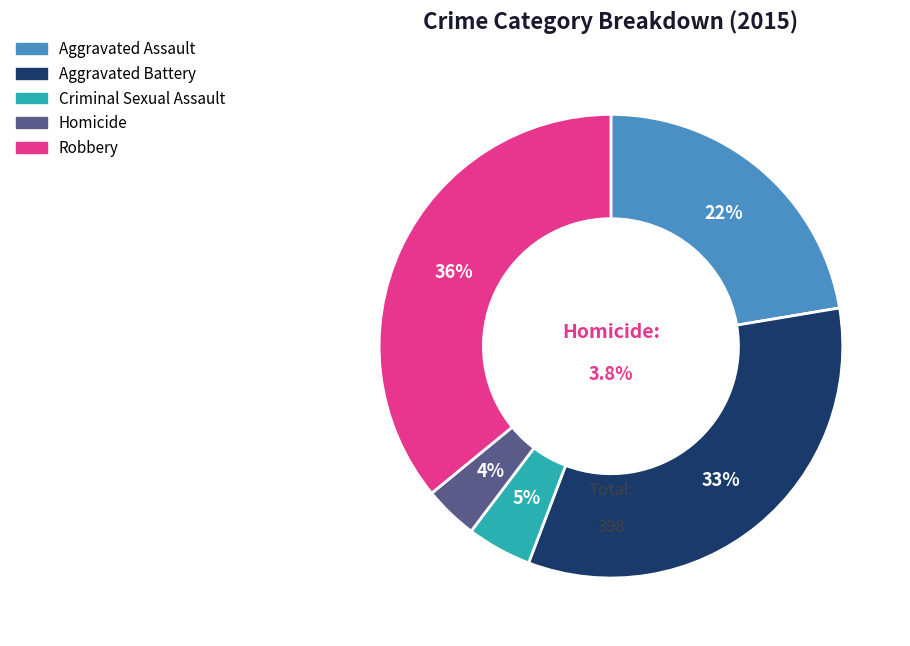

Count the number of slices in the pie.

5